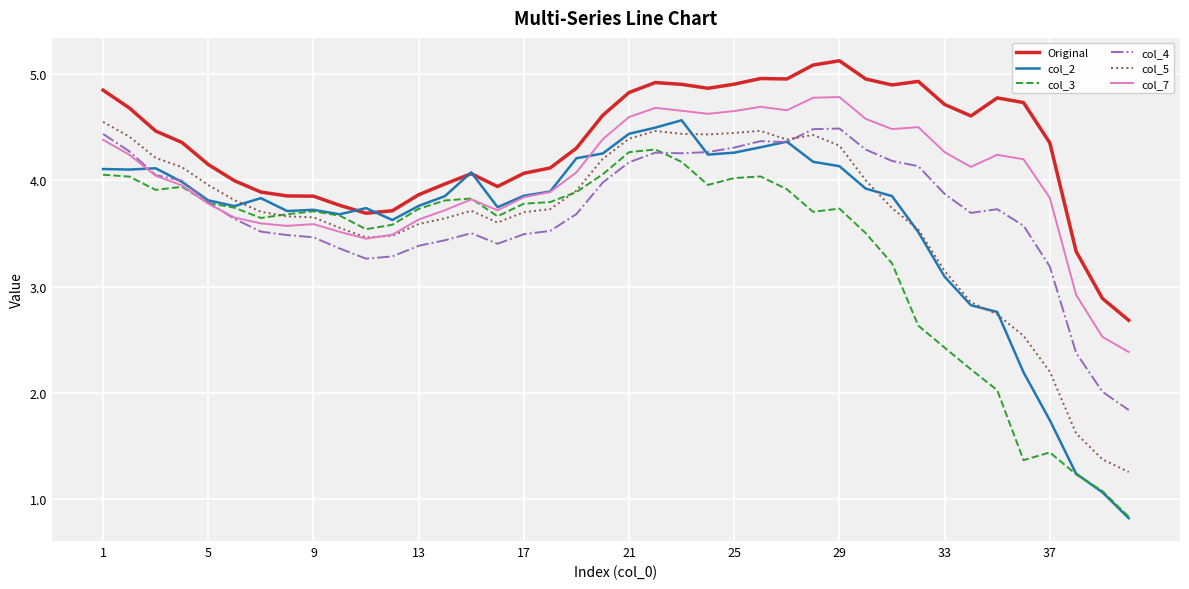

After their last crossing, which series has the higher values: col_3 or col_4?

col_4